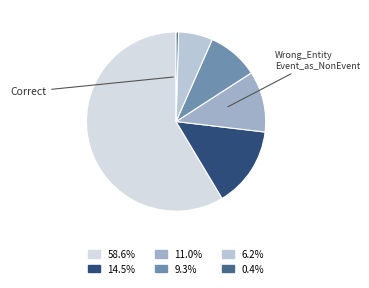

How many segments does this pie chart have?

6